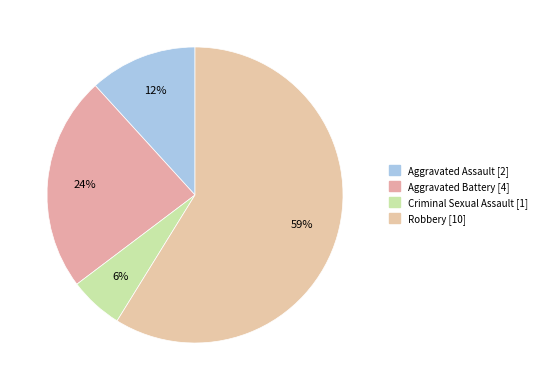

What percentage is the Criminal Sexual Assault slice, to the nearest percent?

6%